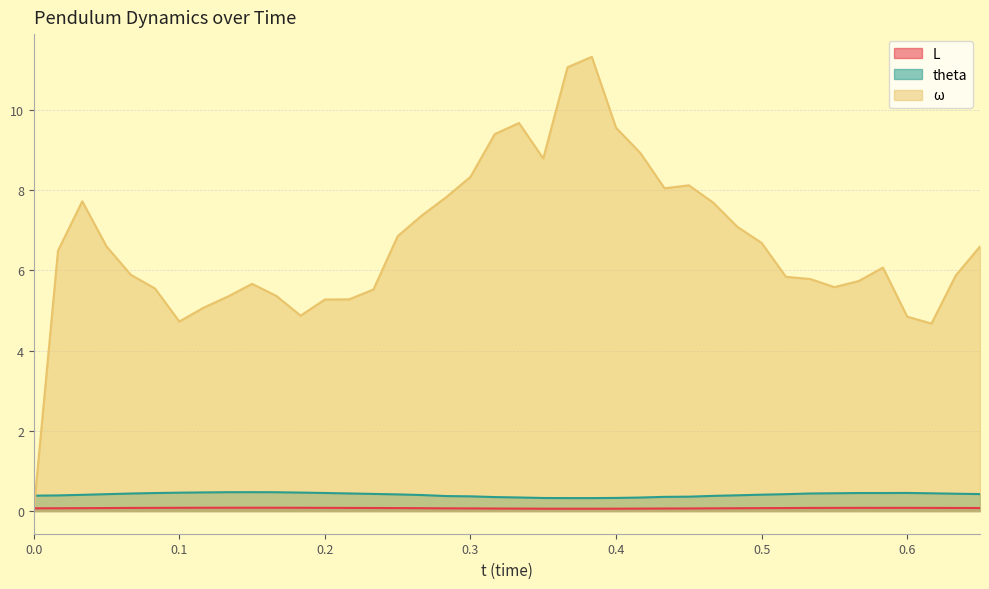

How many data points in omega are above 6?

21